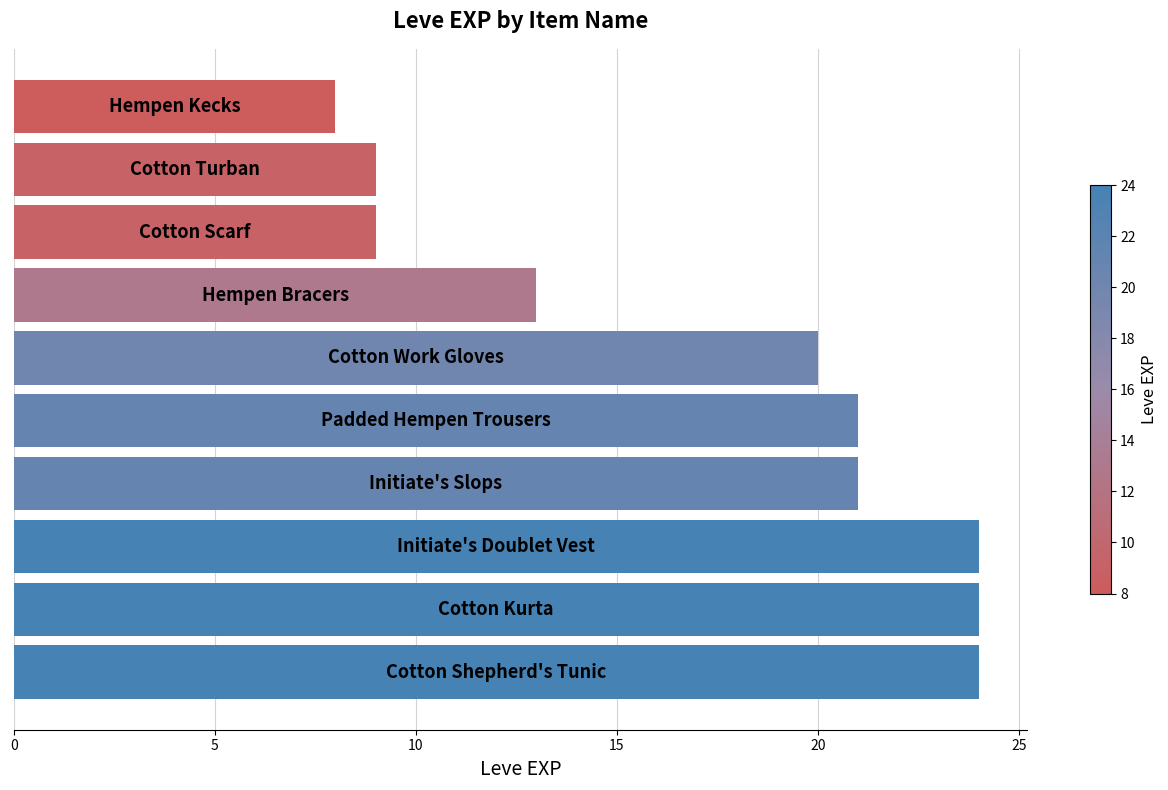

What is the difference between the maximum and minimum values?

16